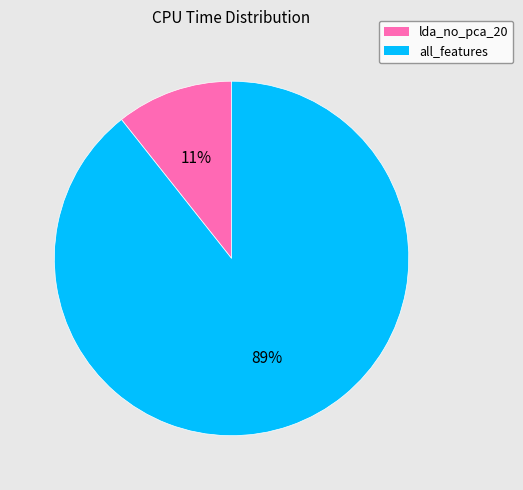

Does lda_no_pca_20 account for over 50% of the chart?

No